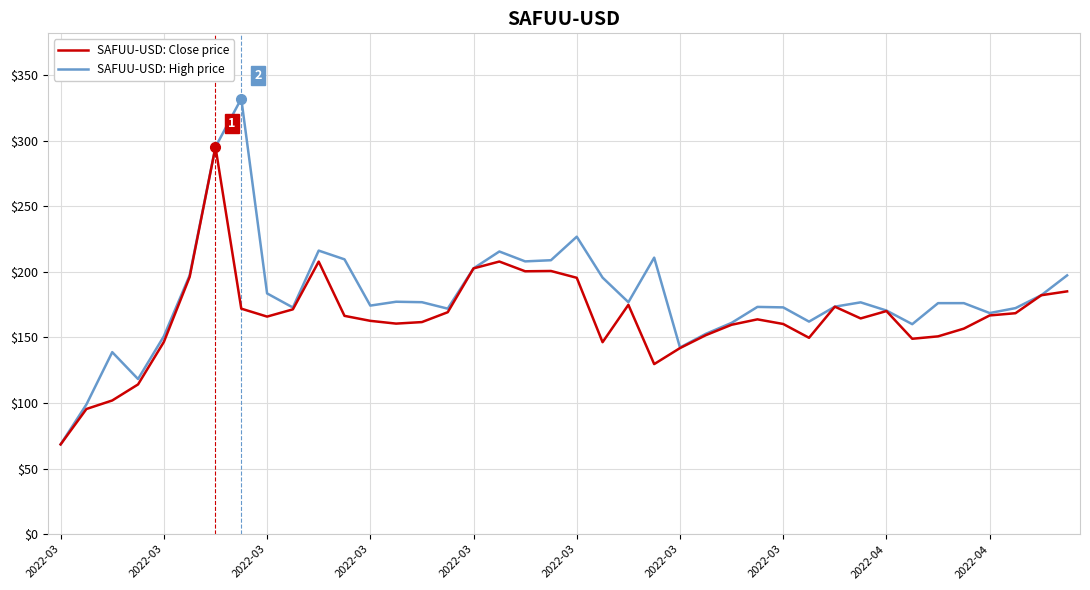

List the series in order of their peak value, highest first.

SAFUU-USD: High price, SAFUU-USD: Close price